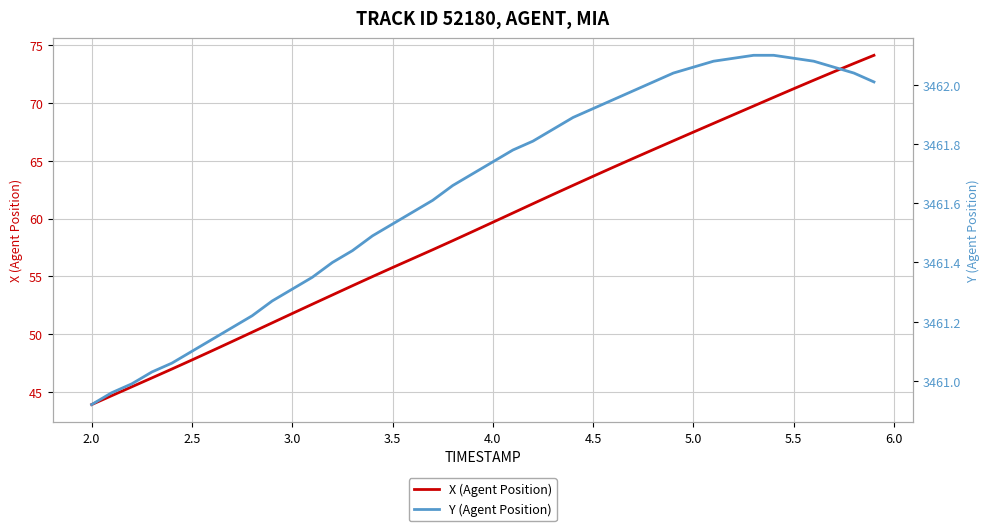

What is the minimum value for X (Agent Position)?

43.9